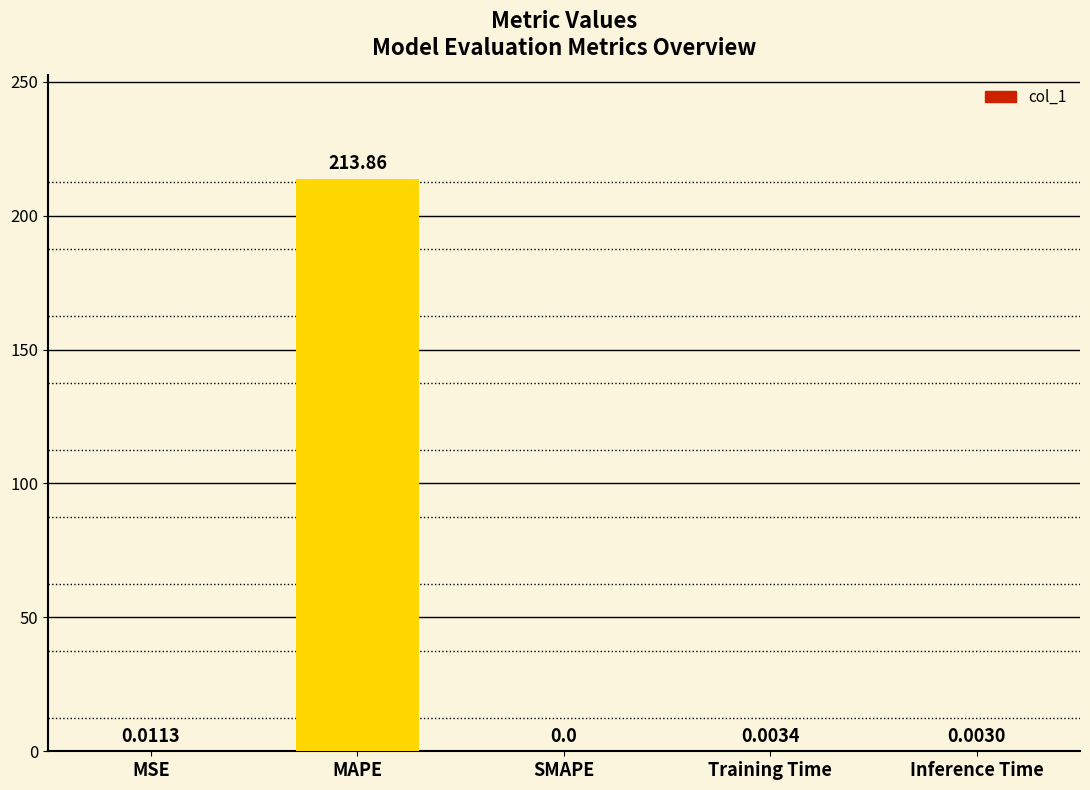

What is the sum of all values?

213.9